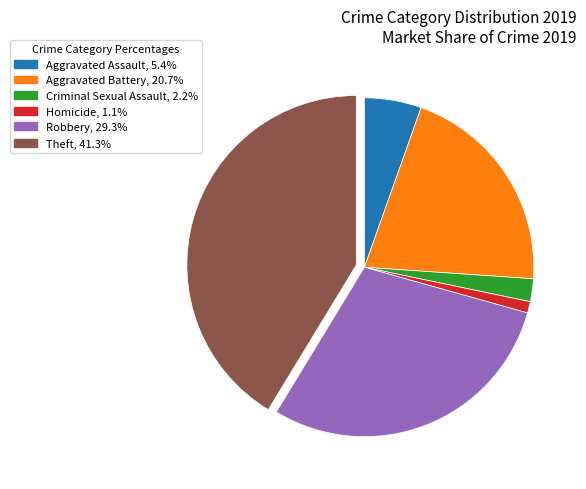

Do Aggravated Battery and Theft together represent more than half of the pie?

Yes